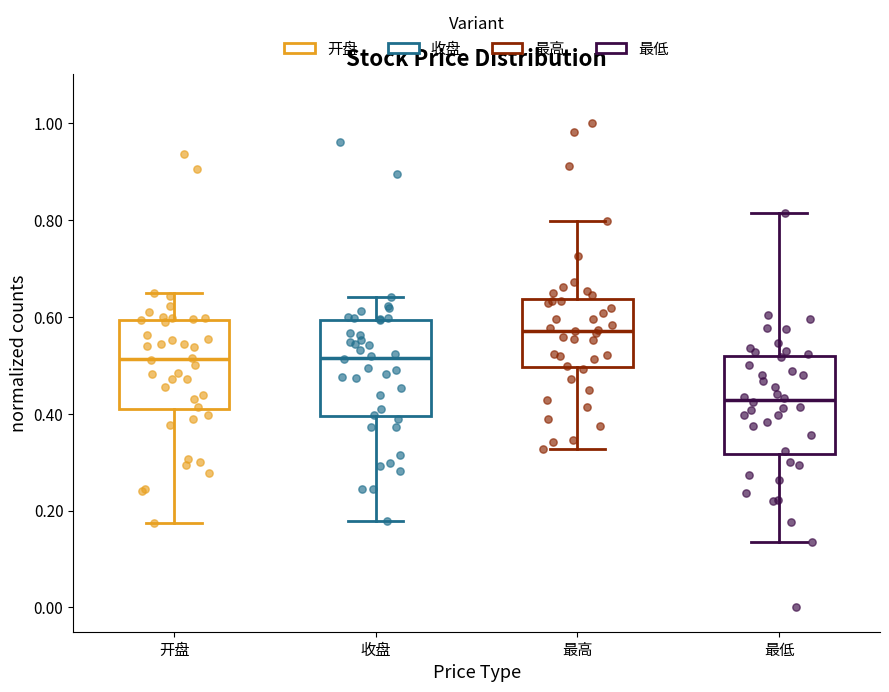

Which box's median line is the highest?

最高